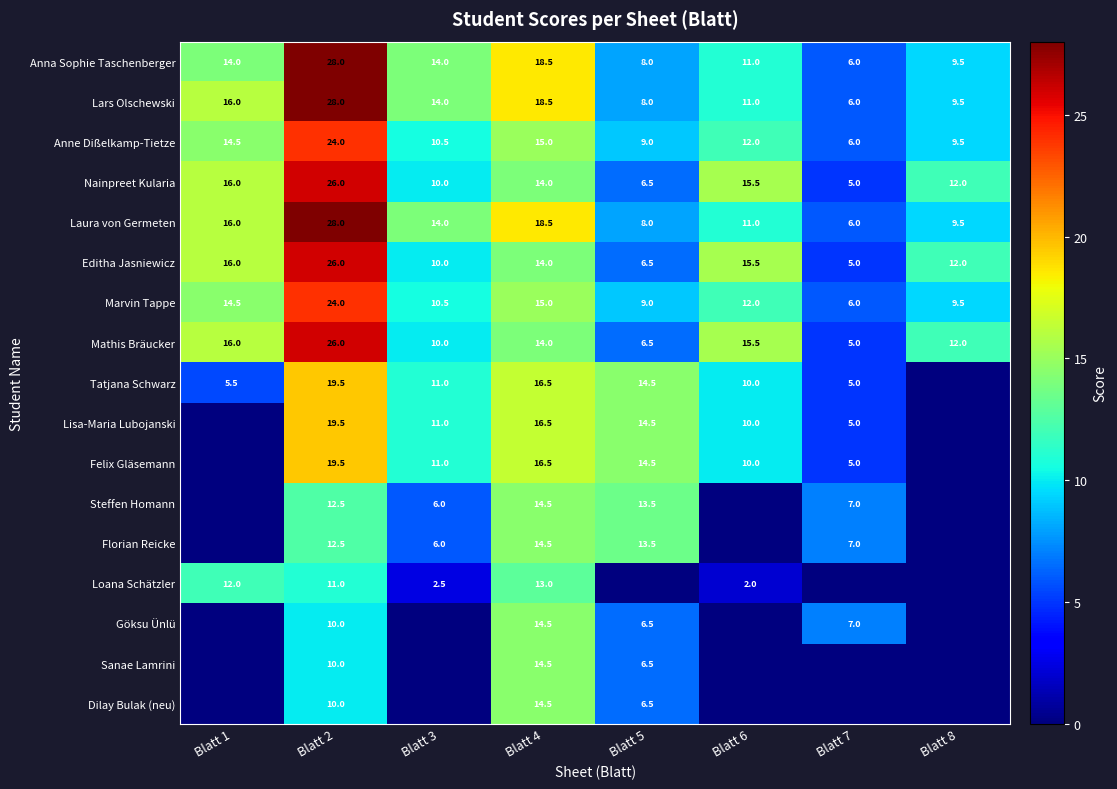

What is the difference between the Laura von Germeten values at Blatt 7 and Blatt 2?

22.0